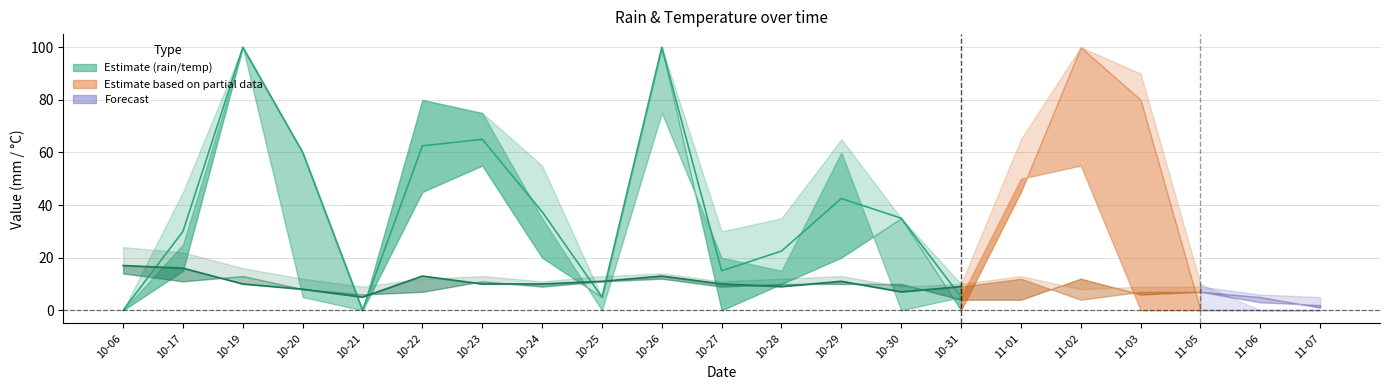

At which category does the chart reach its peak across all series?

10-19